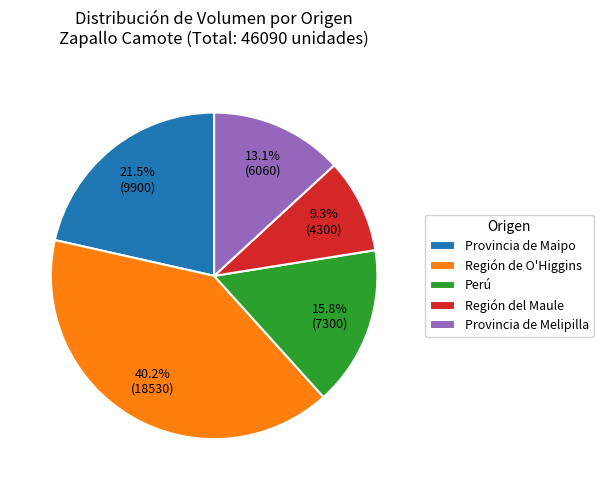

Which has a higher value, Región del Maule or Provincia de Melipilla?

Provincia de Melipilla